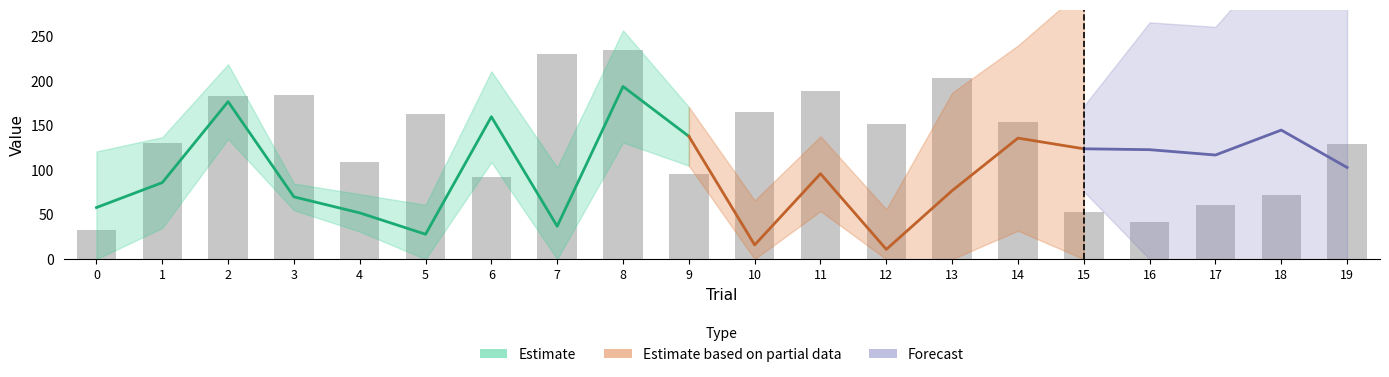

What is the difference between the second highest and second lowest values in the vol_lookback series?

161